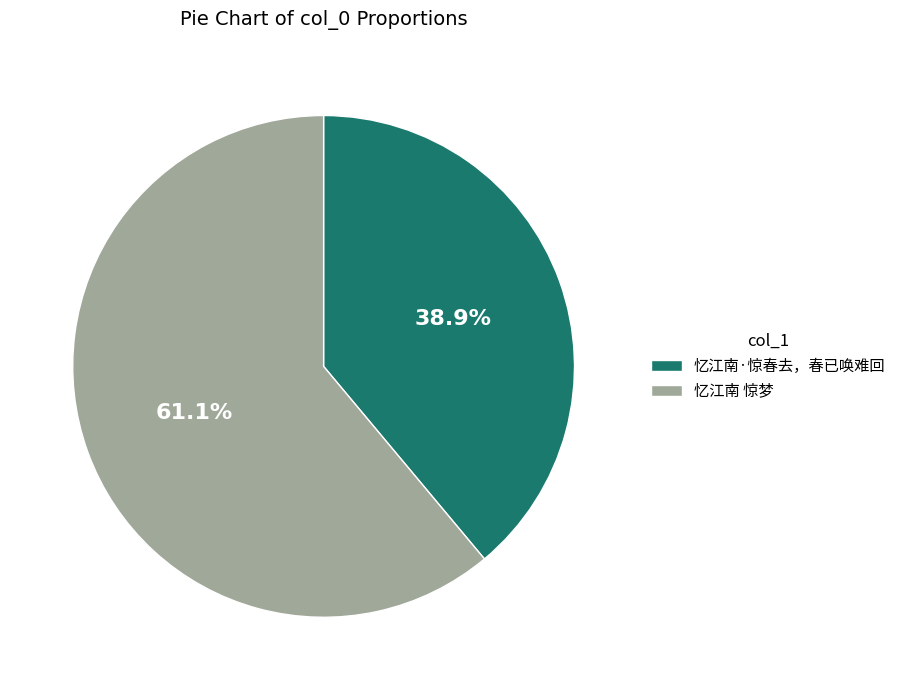

Approximately how many times larger is the value at 忆江南·惊春去，春已唤难回 compared to 忆江南 惊梦?

0.6